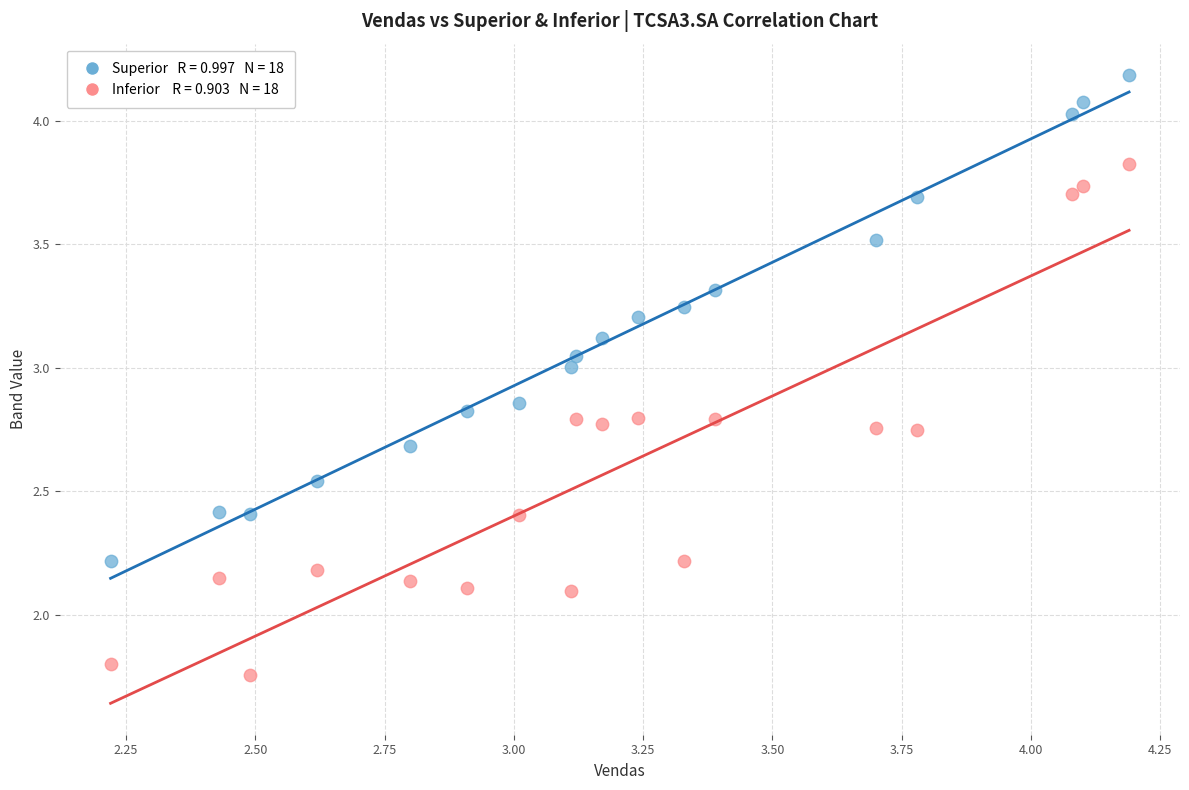

Across all data points, what is the range of Y values (max minus min)?

2.4